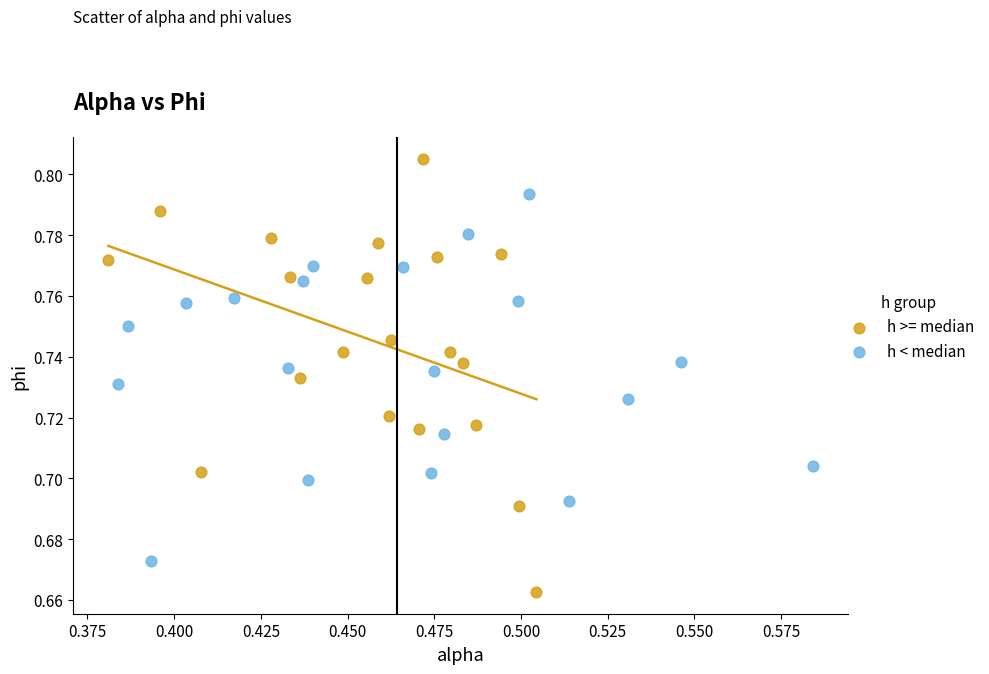

Which series contains the lowest Y value?

h >= median